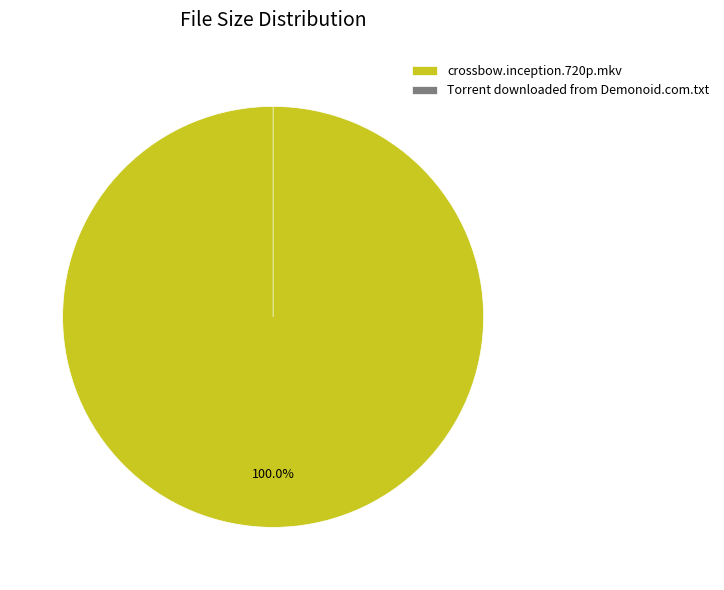

True or false: Torrent downloaded from Demonoid.com.txt accounts for 88% of the total.

True